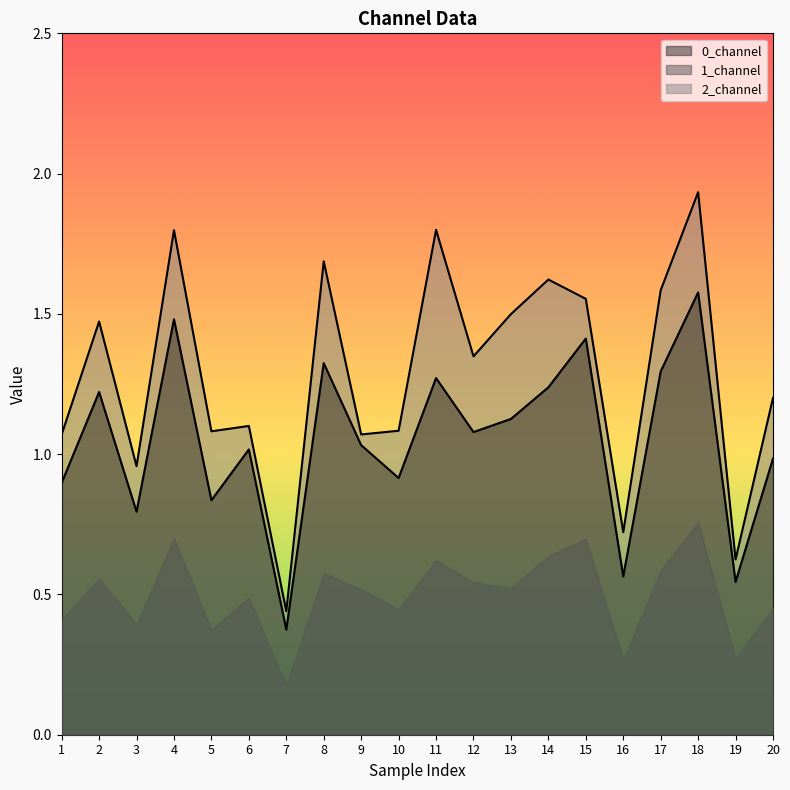

Is the value of 0_channel at 3 greater than the value of 2_channel at 14?

No